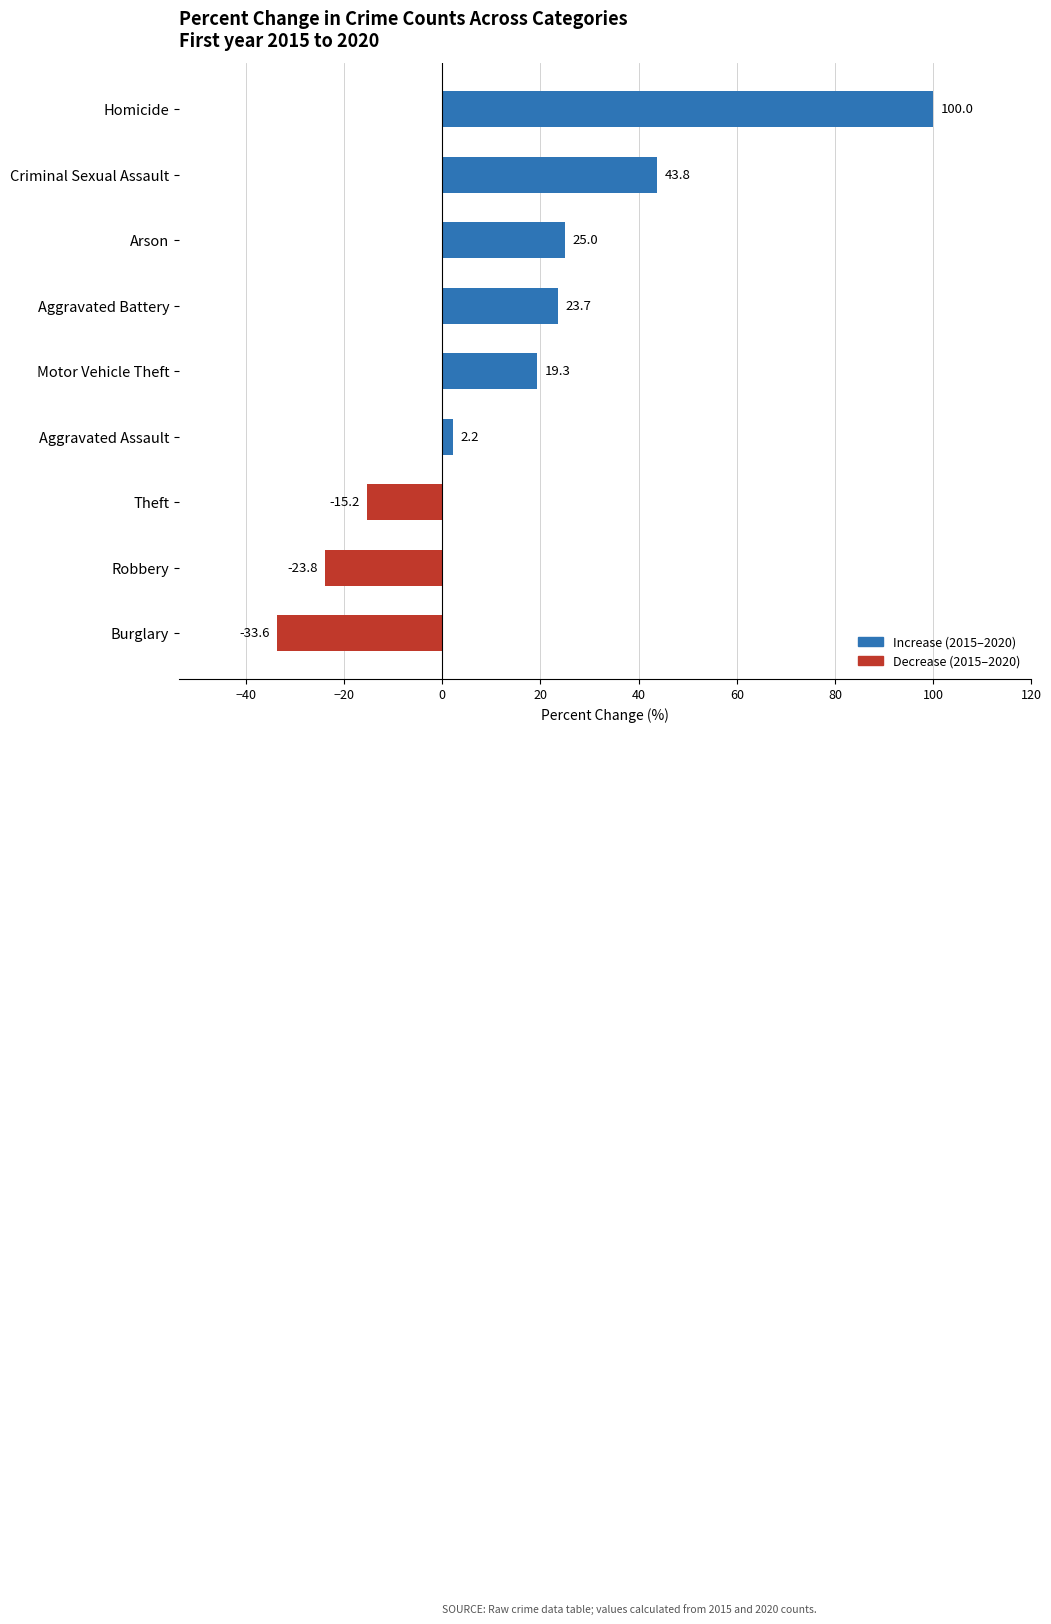

Which label corresponds to the smallest value in the chart?

Burglary